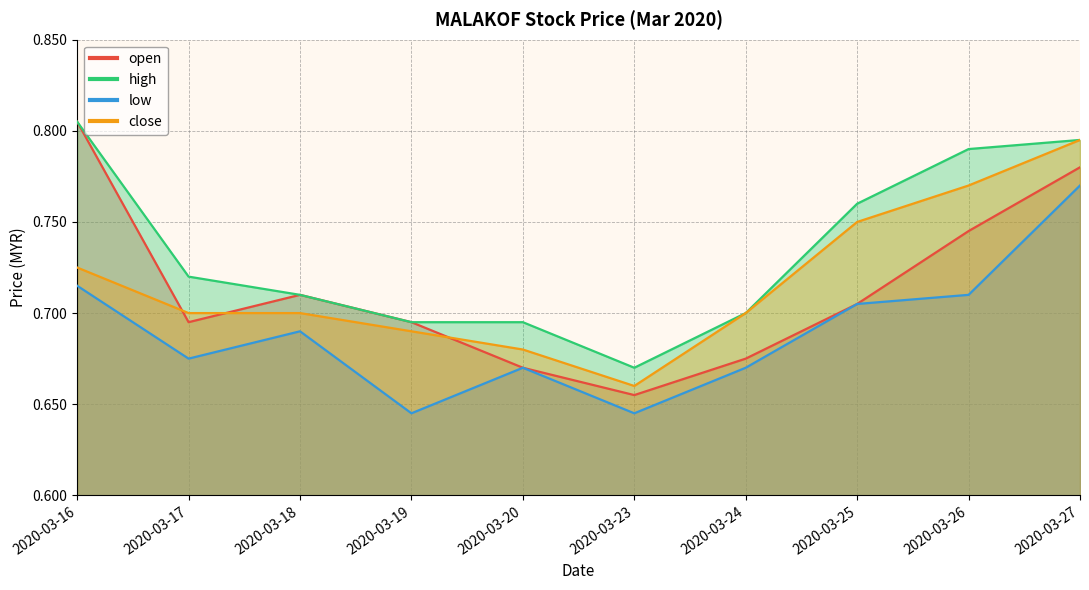

What is the approximate value of close at 2020-03-19?

0.7